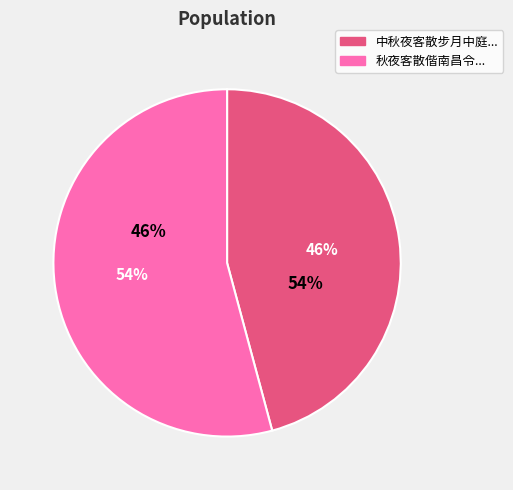

Which category has the biggest portion of the pie?

秋夜客散偕南昌令杨介孺登楼风急望江